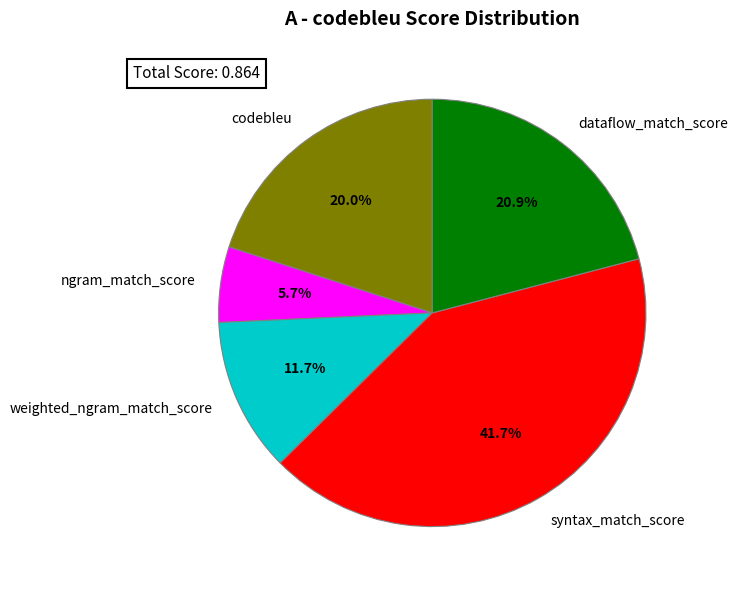

Which category has the smallest portion of the pie?

ngram_match_score